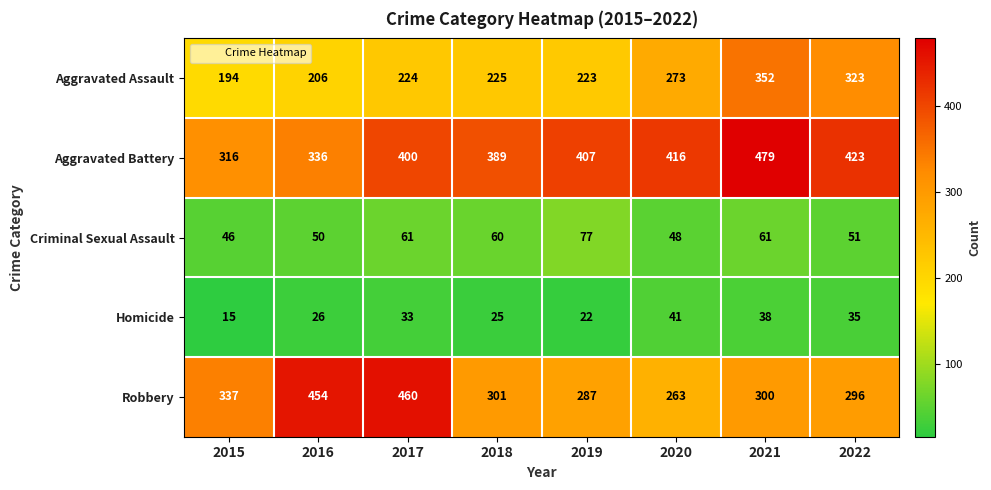

What is the total value across all series at 2020?

1041